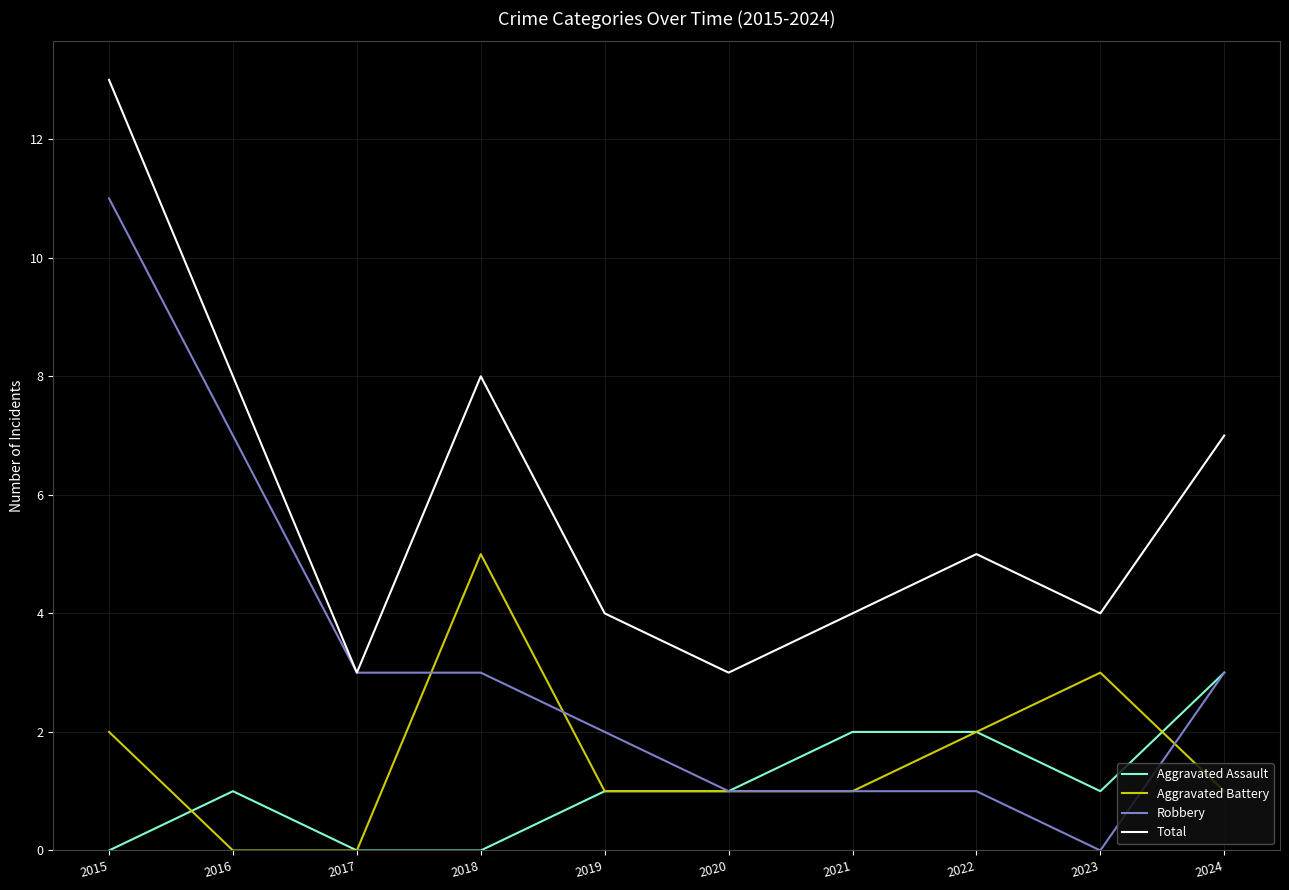

What is the difference between the maximum and minimum values in the Total series?

10